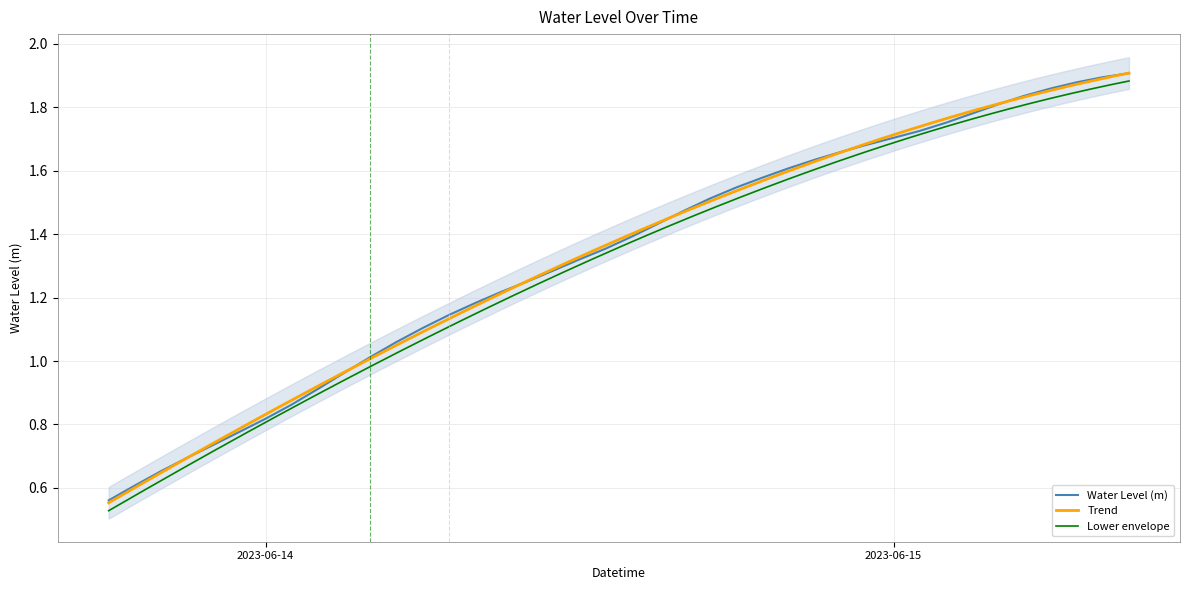

Approximately how many times larger is the value at 2023-06-14 21:00:00 compared to 2023-06-15 04:00:00?

0.9